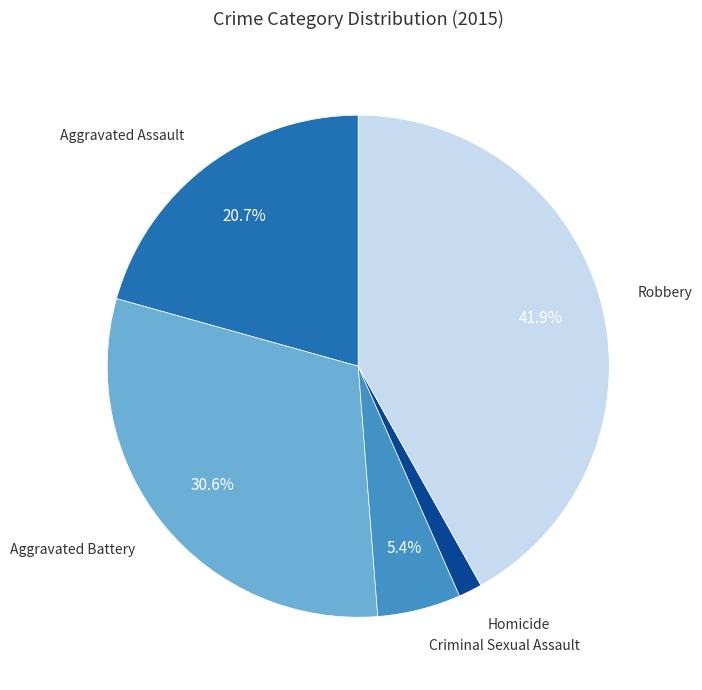

Does any single category account for the majority?

No